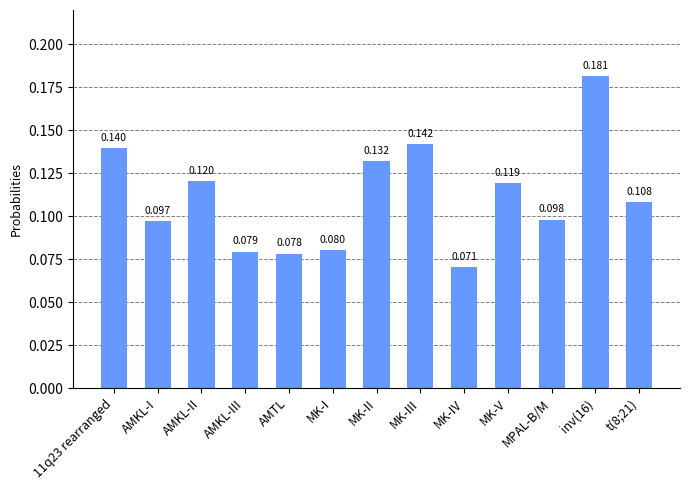

Which has a higher value, MK-V or AMKL-I?

MK-V